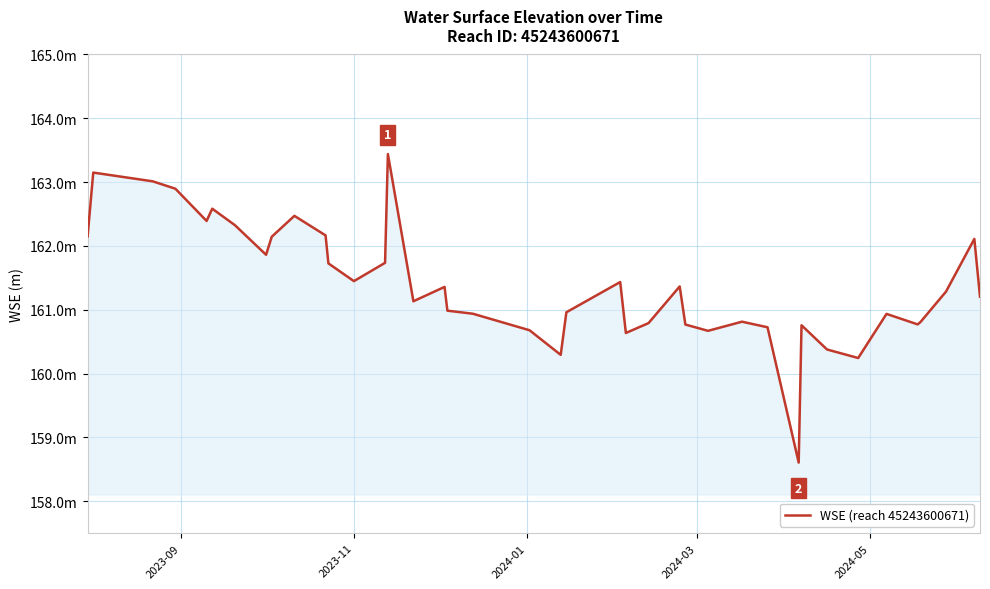

How many interior local peaks (higher than both neighbors) does the data have?

11